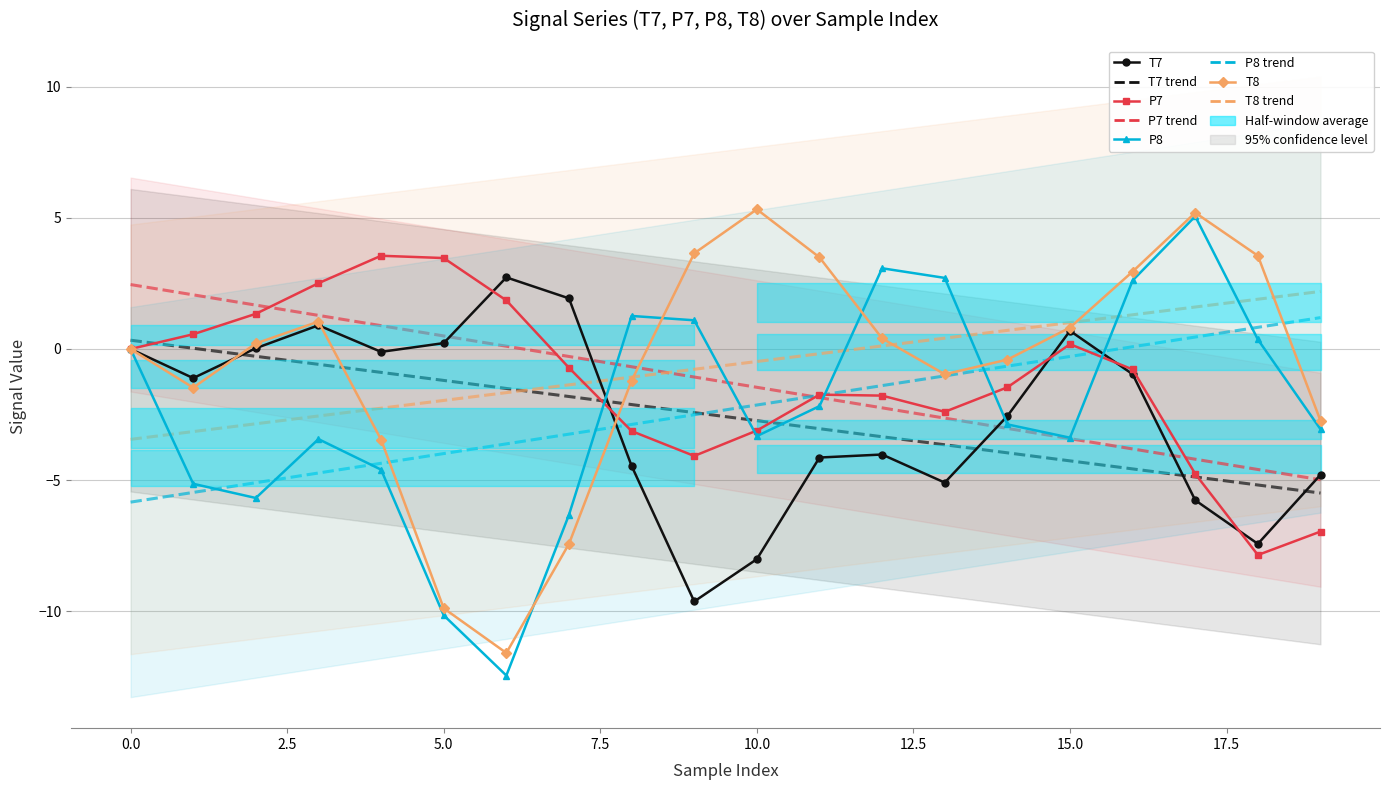

List the labels in order of P8 value, smallest first.

6, 5, 7, 2, 1, 4, 3, 15, 10, 19, 14, 11, 0, 18, 9, 8, 16, 13, 12, 17